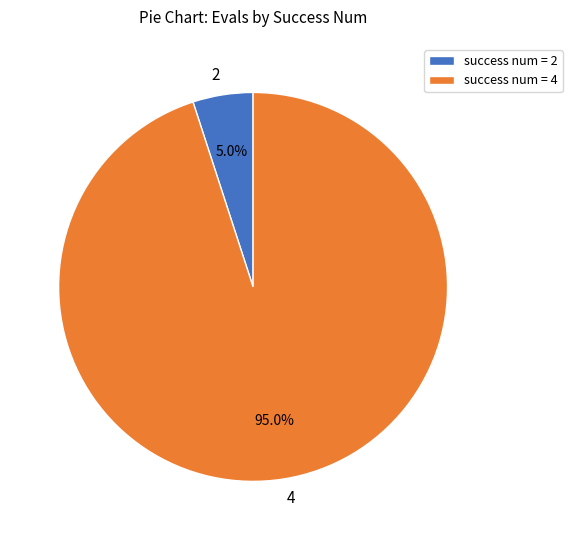

How many slices are in this pie chart?

2